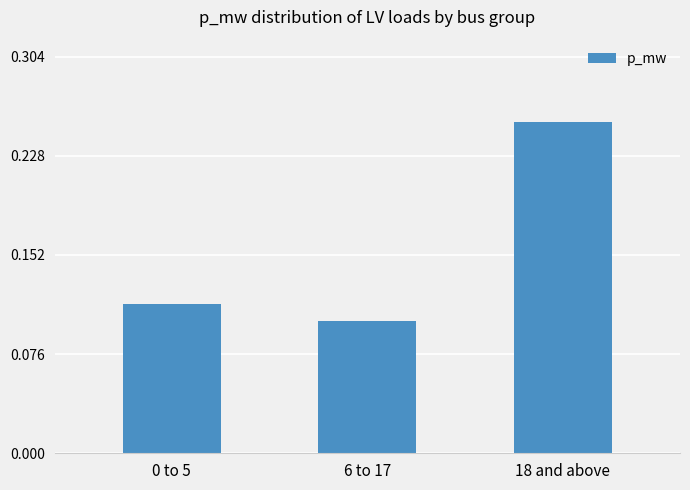

What is the sum of the values at 18 and above and 6 to 17?

0.4